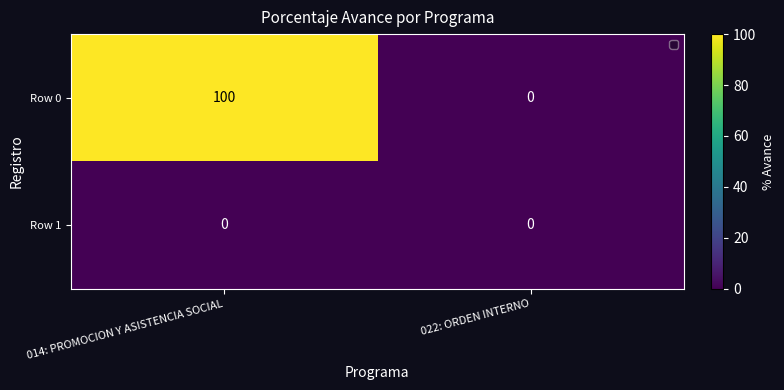

How many series are shown in this chart?

2